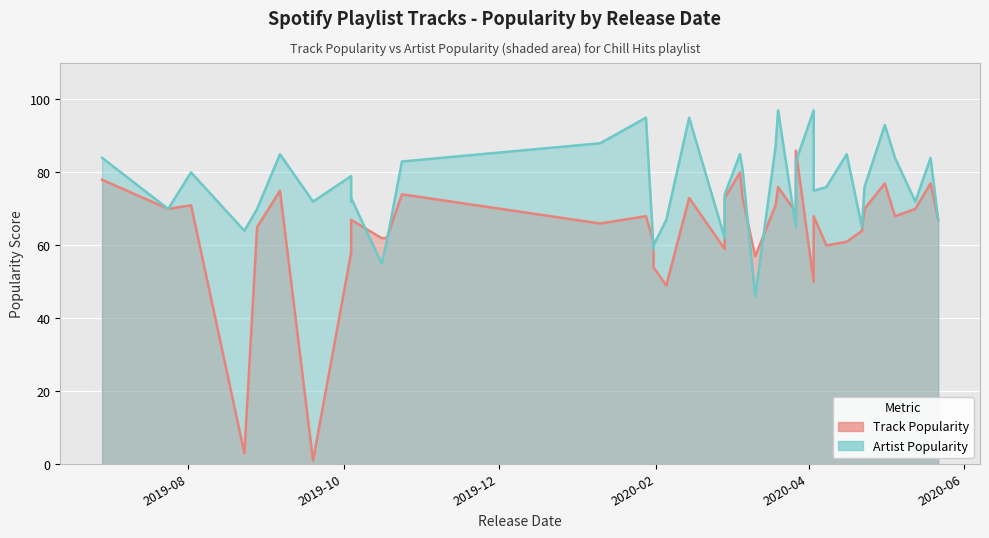

True or false: Artist_Popularity has more than 2 interior local peaks.

True